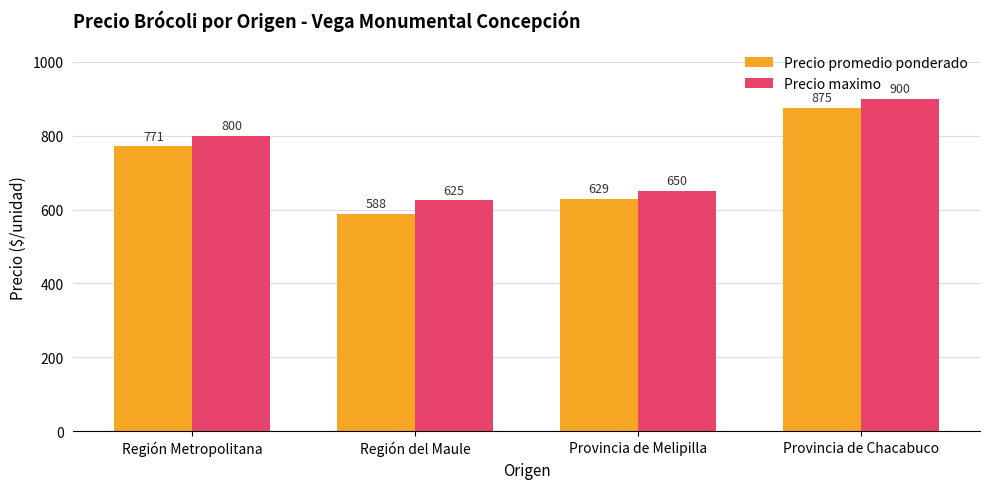

At which label does Precio promedio ponderado reach its peak?

Provincia de Chacabuco